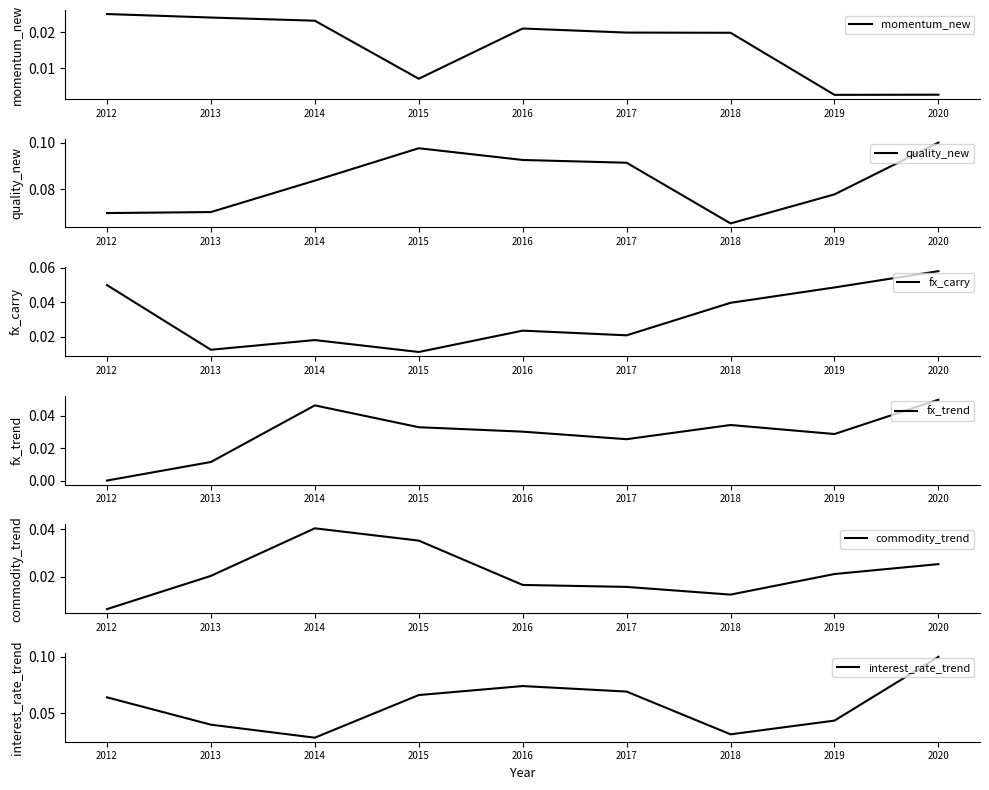

Rank the series at 2012 from highest to lowest value.

quality_new, interest_rate_trend, fx_carry, momentum_new, commodity_trend, fx_trend